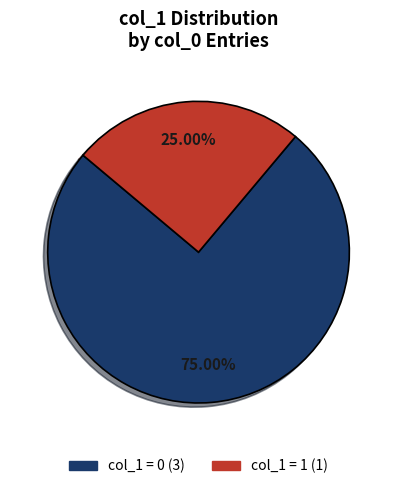

Is there a majority slice in this chart?

Yes